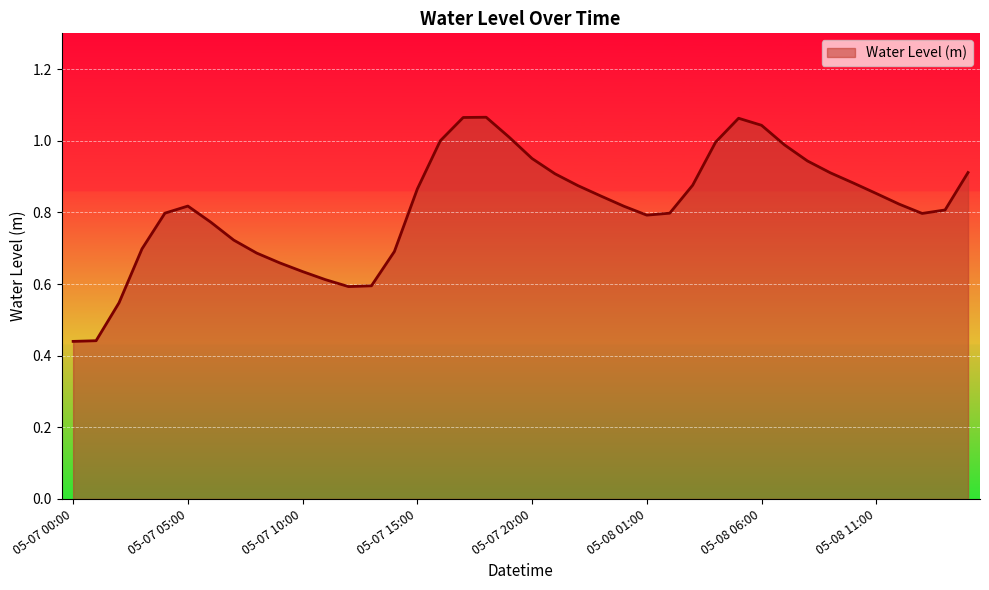

How many lines are shown in the chart?

1